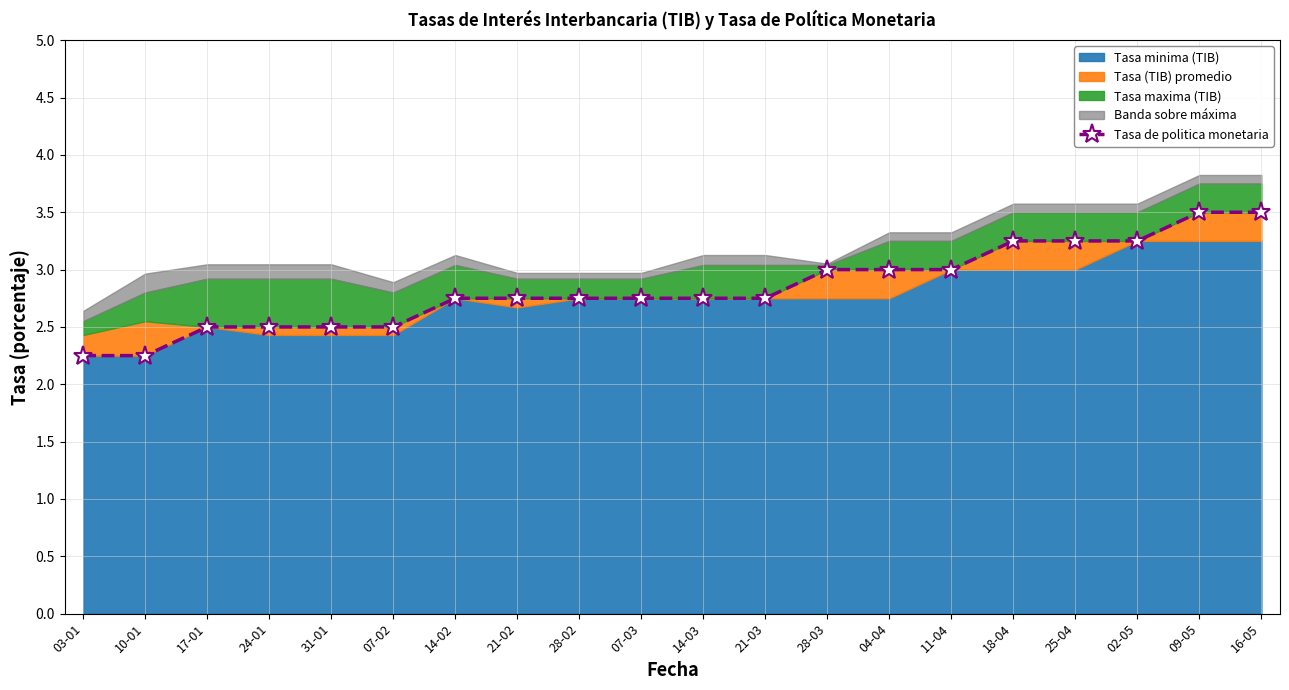

The value at 03-01 is 2.2. True or false?

True